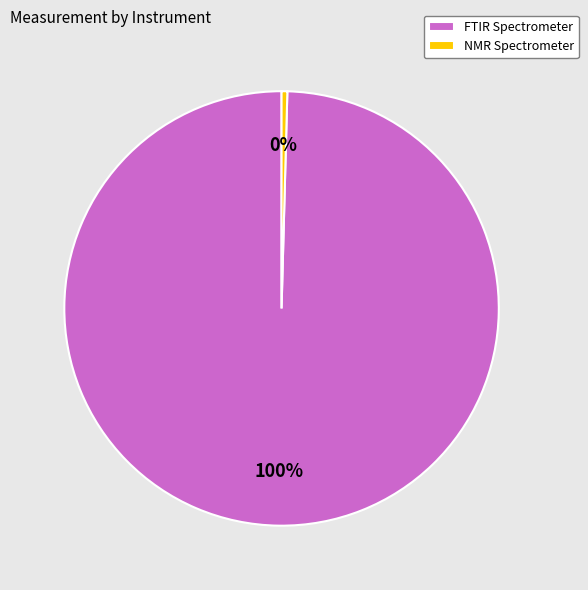

What is the majority slice?

FTIR Spectrometer